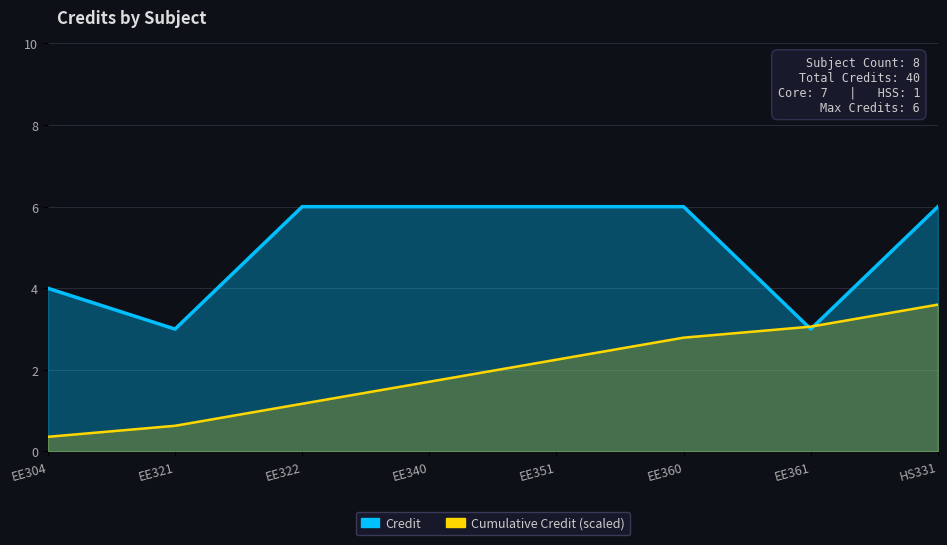

Read the value at EE322.

6